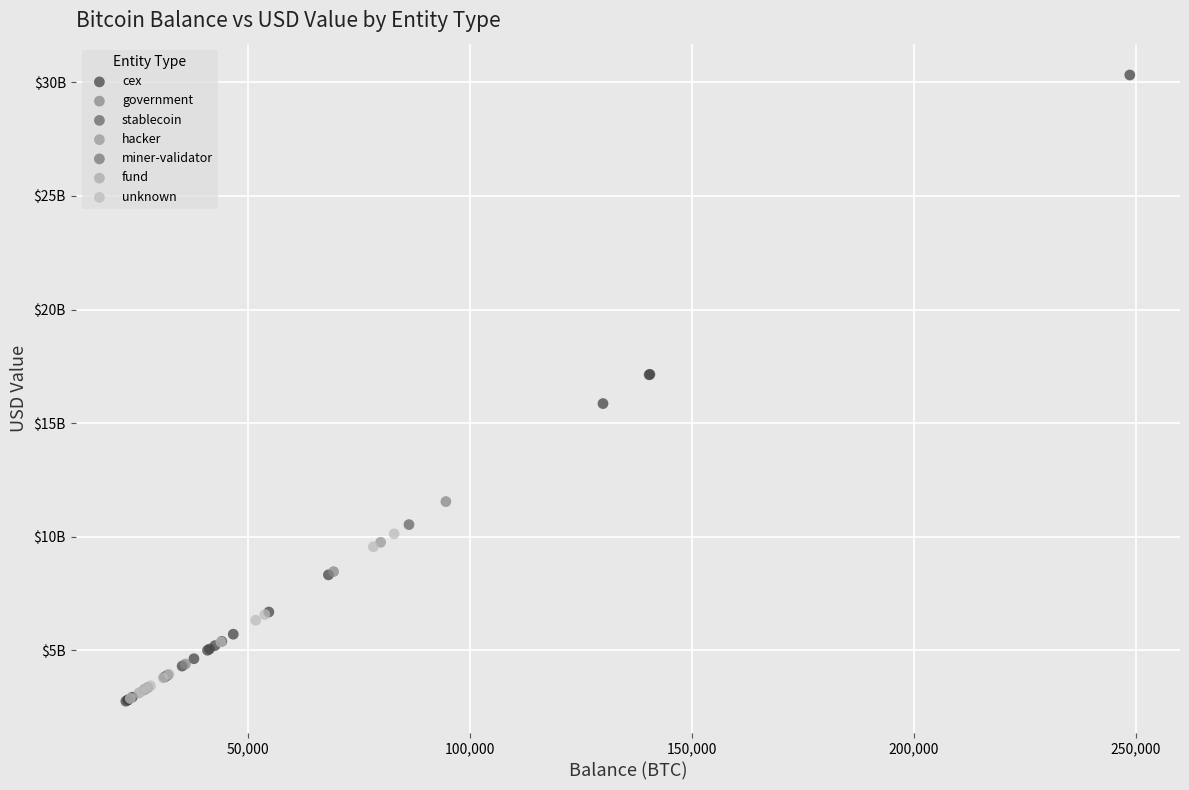

What are all the series names shown in the legend?

cex, government, stablecoin, hacker, miner-validator, fund, unknown